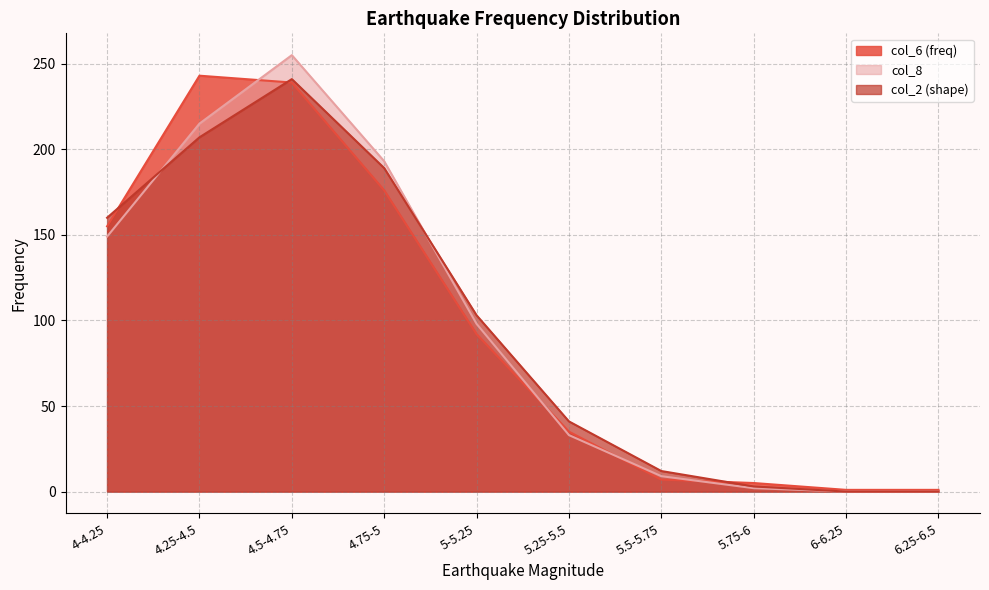

How many values in col_2 (shape) are above zero?

8